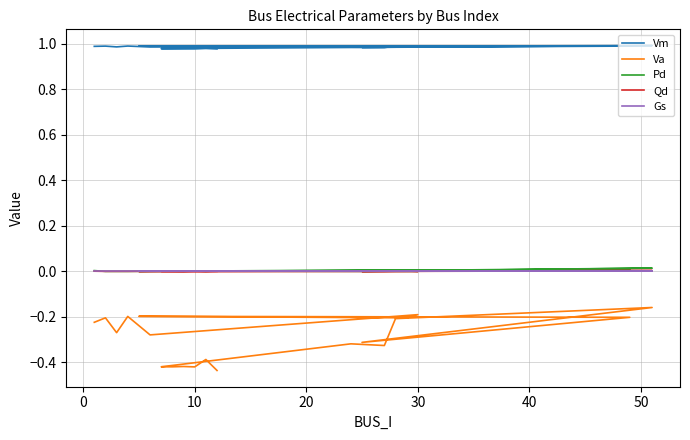

What is the minimum value shown in the chart?

-0.4